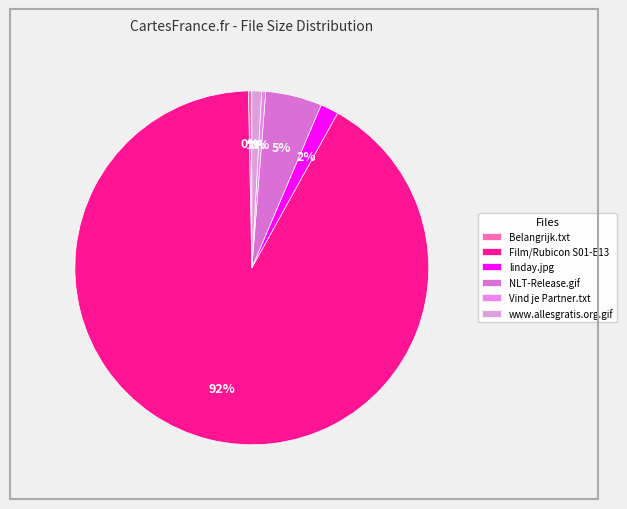

To the nearest percent, what is the difference between the Film/Rubicon S01-E13 and Belangrijk.txt slice percentages?

91%